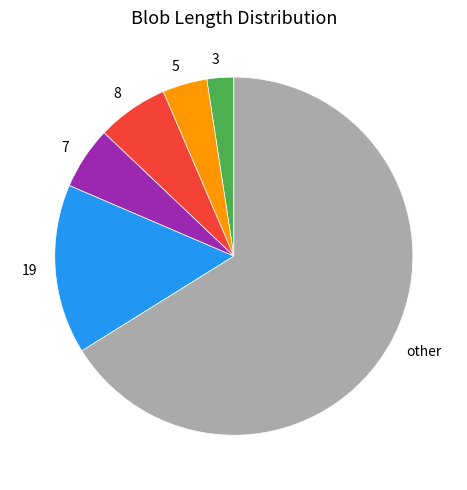

Which has a higher value, 19 or other?

other